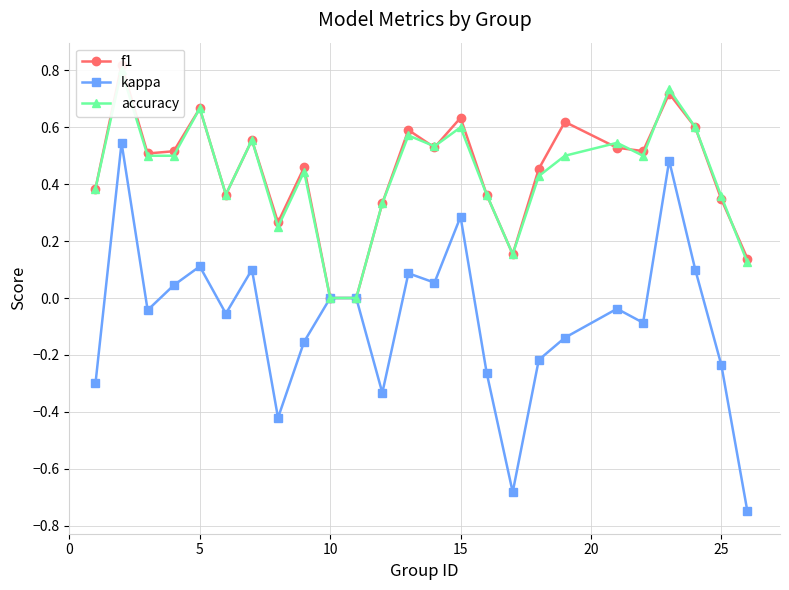

Is the value of kappa at 14 greater than the value of f1 at 18?

No